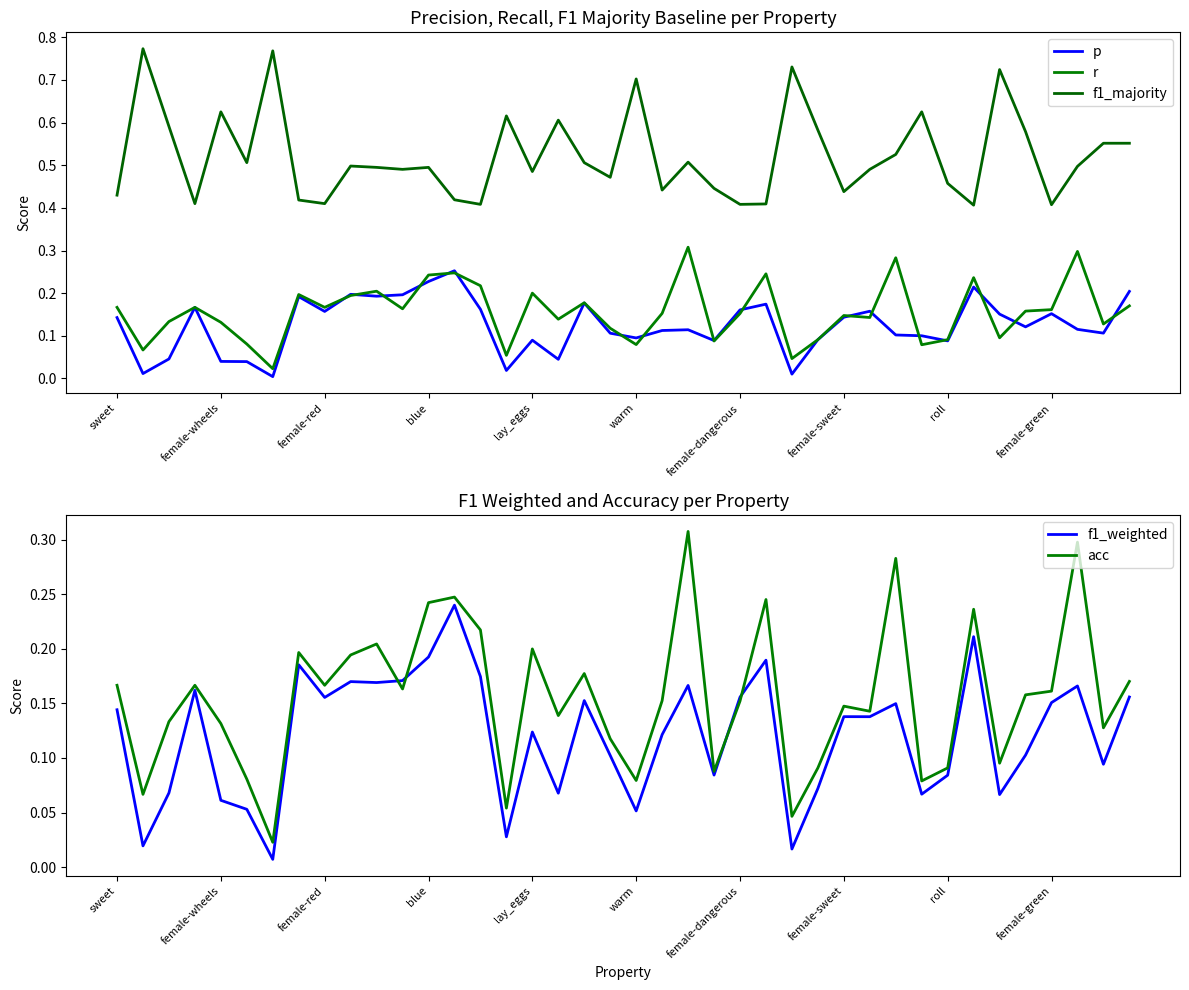

List the series in order of their peak value, highest first.

f1_majority, r, acc, p, f1_weighted